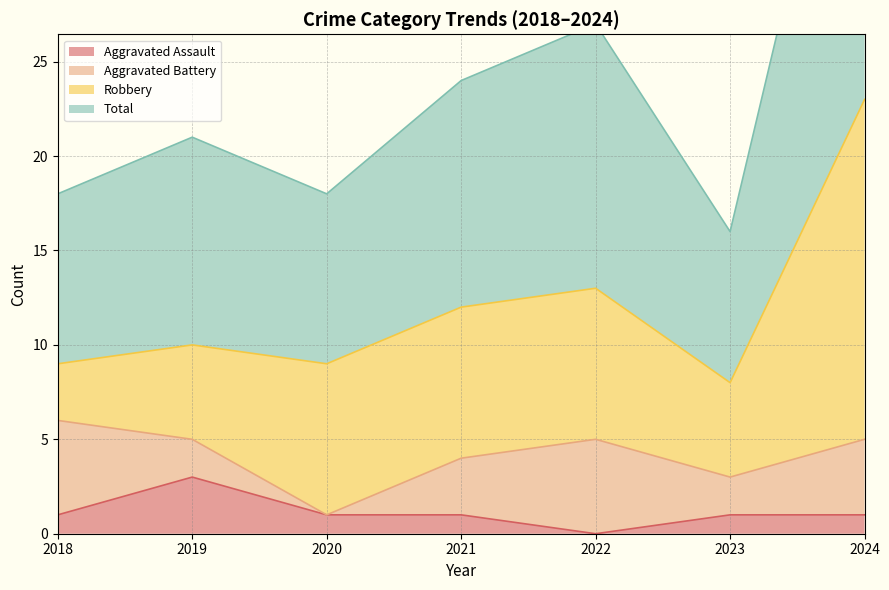

True or false: Total and Aggravated Assault intersect in this chart.

False